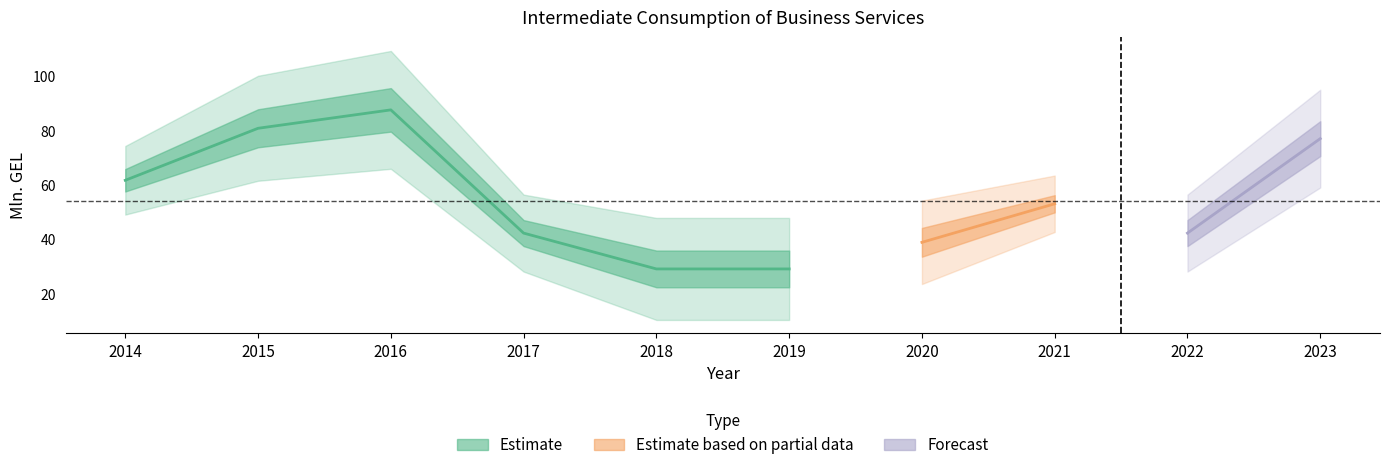

Reading left to right, extract all data points from this chart.

61.8	80.9	87.7	42.3	29.1	29.1	38.9	53.1	42.3	77.1